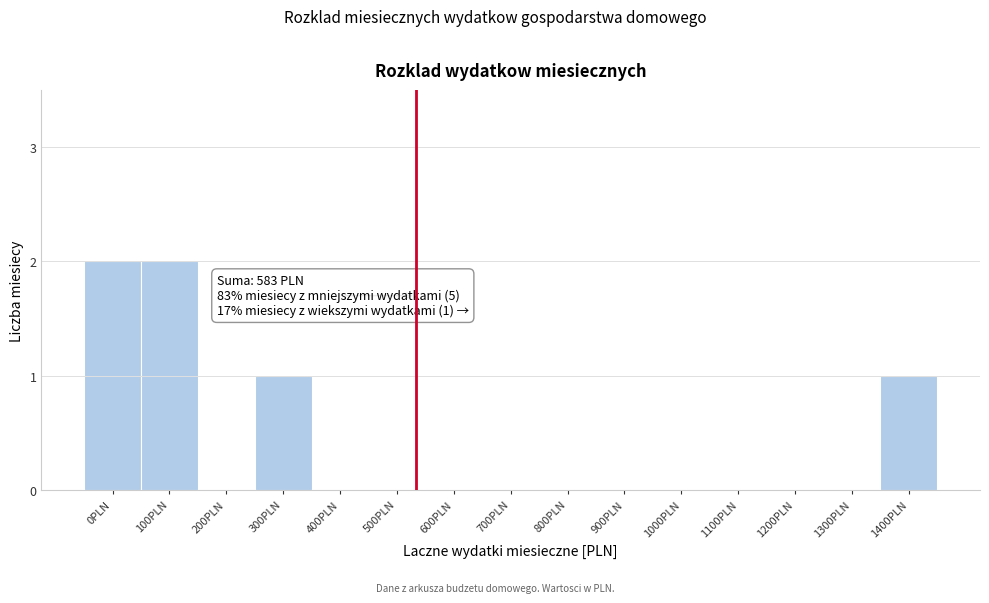

Reading left to right, list all the values displayed in this chart.

0PLN=2	100PLN=2	200PLN=0	300PLN=1	400PLN=0	500PLN=0	600PLN=0	700PLN=0	800PLN=0	900PLN=0	1000PLN=0	1100PLN=0	1200PLN=0	1300PLN=0	1400PLN=1